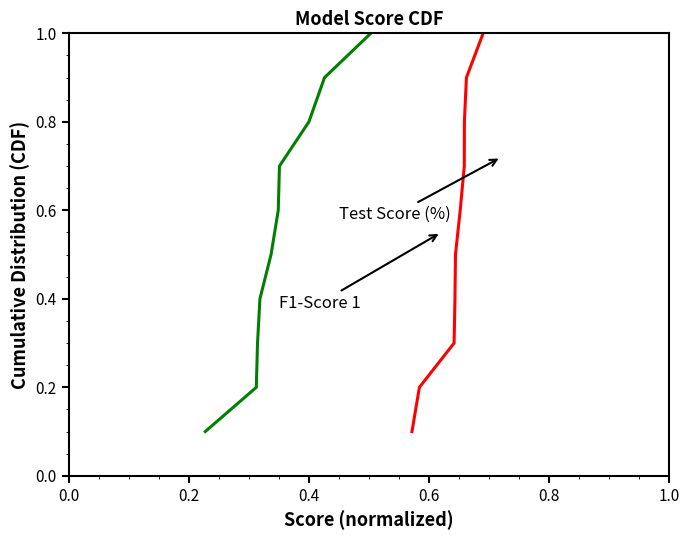

What is the value of the F1-Score 1 point at the 8th from the left?

0.8